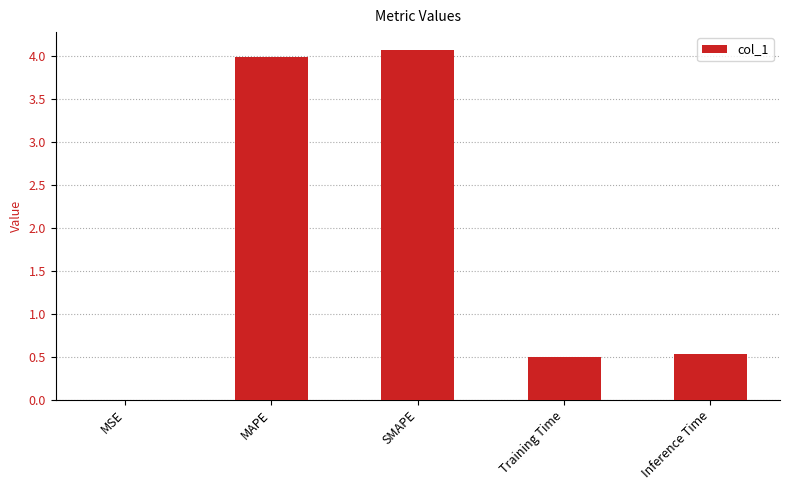

Is it true that the value at SMAPE is 2.0?

False